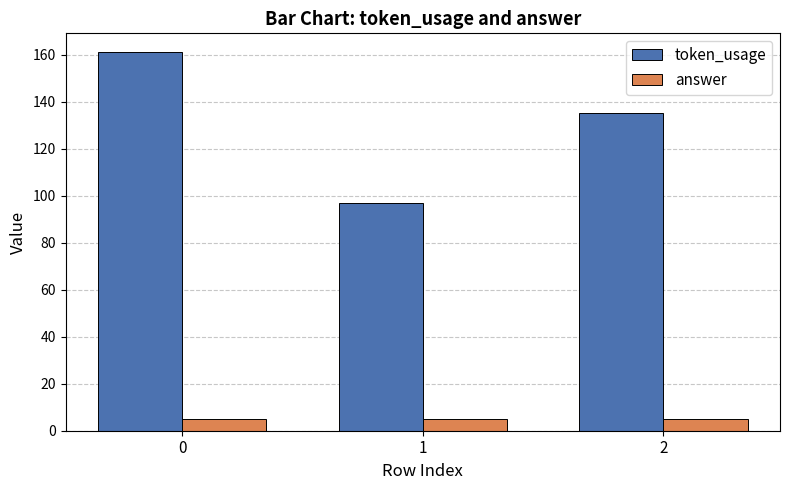

What are all the series names shown in the legend?

token_usage, answer